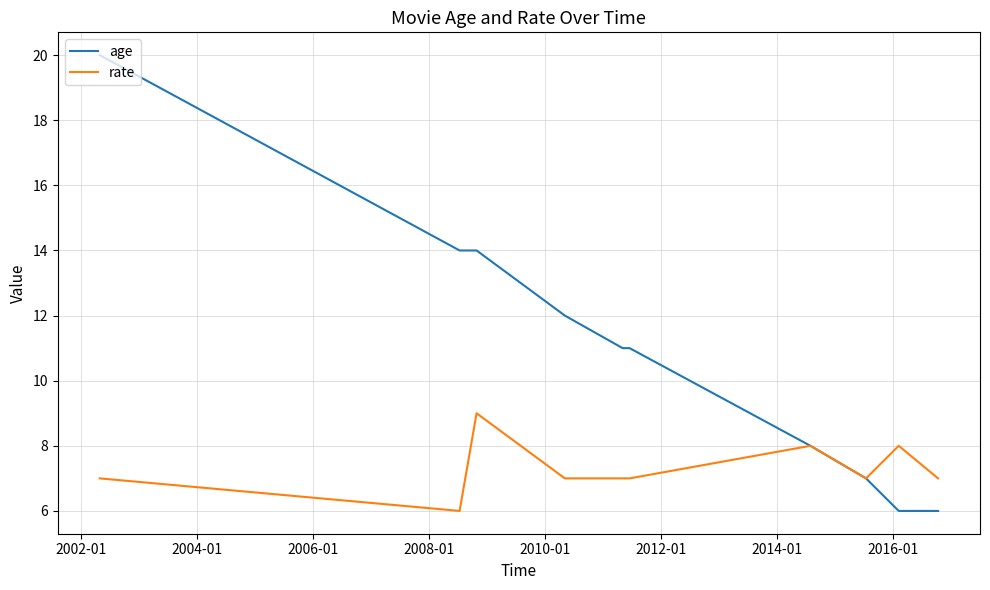

Which series has the largest range (max minus min)?

age